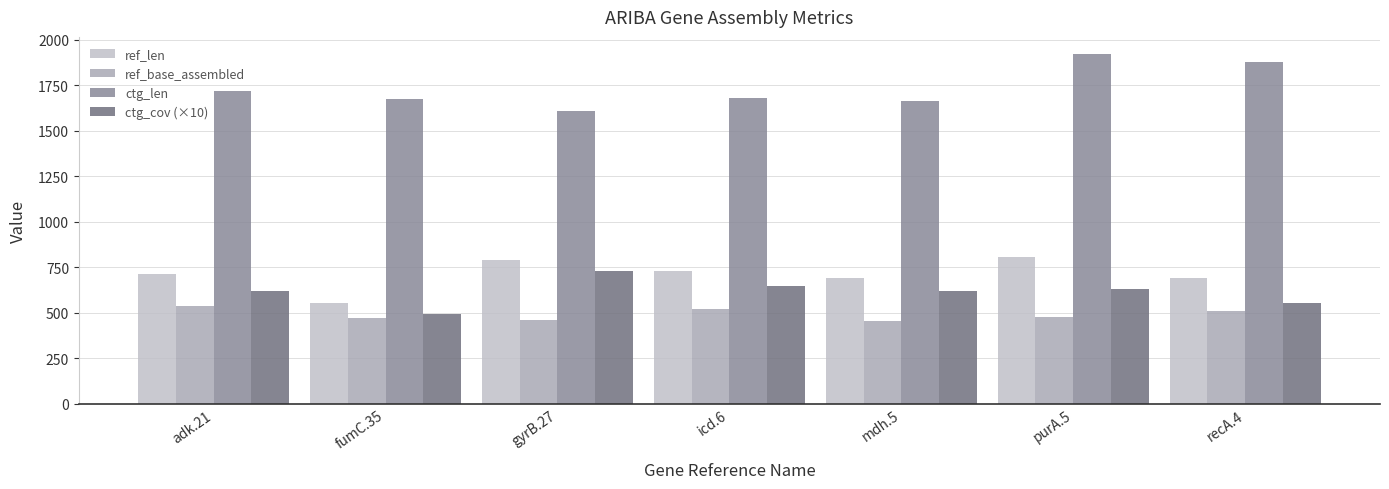

Reading right to left, extract all data points from this chart.

ref_len: 692	808	690	732	788	552	714
ref_base_assembled: 510	478	452	518	460	469	536
ctg_len: 1876	1920	1664	1682	1609	1677	1716
ctg_cov (×10): 555	630	621	648	728	494	621